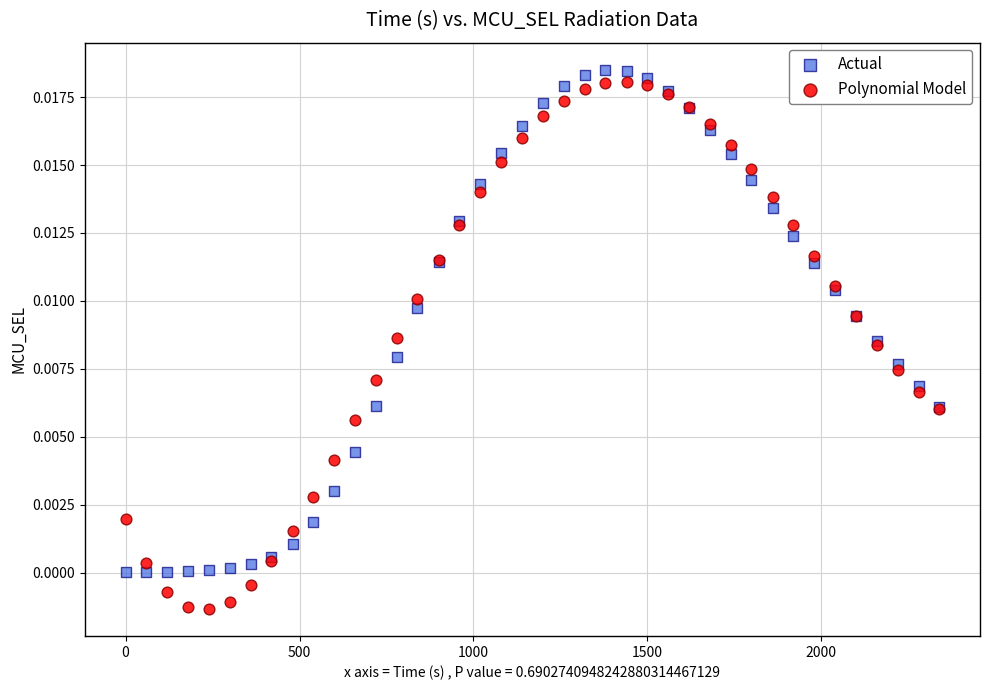

Which series contains the lowest Y value?

Polynomial Model